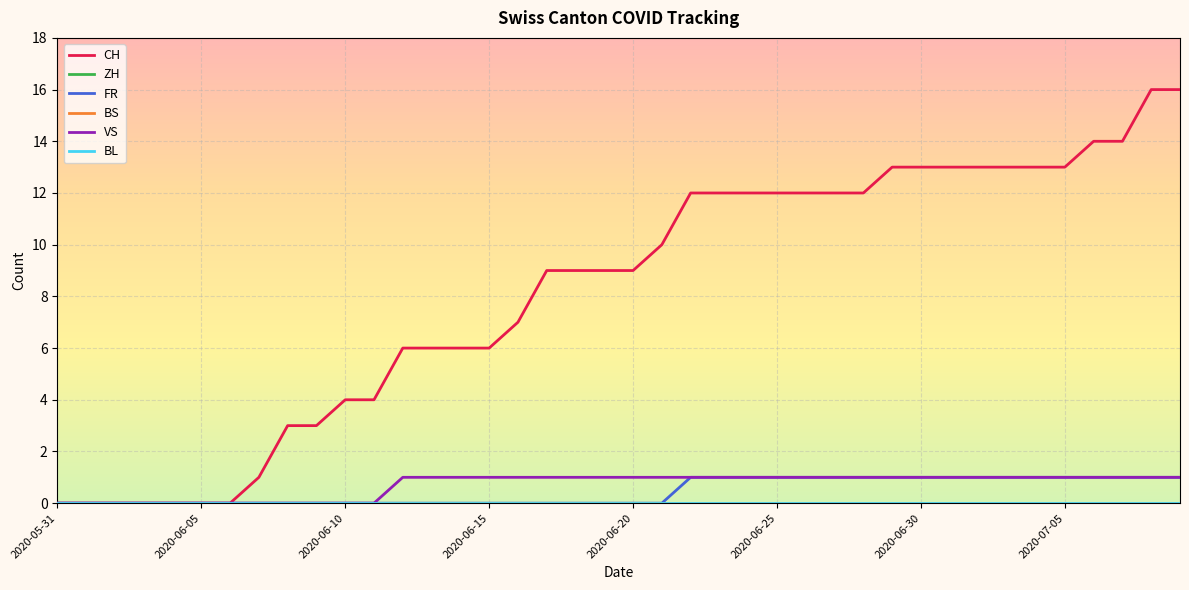

Does the chart have visible grid lines?

Yes